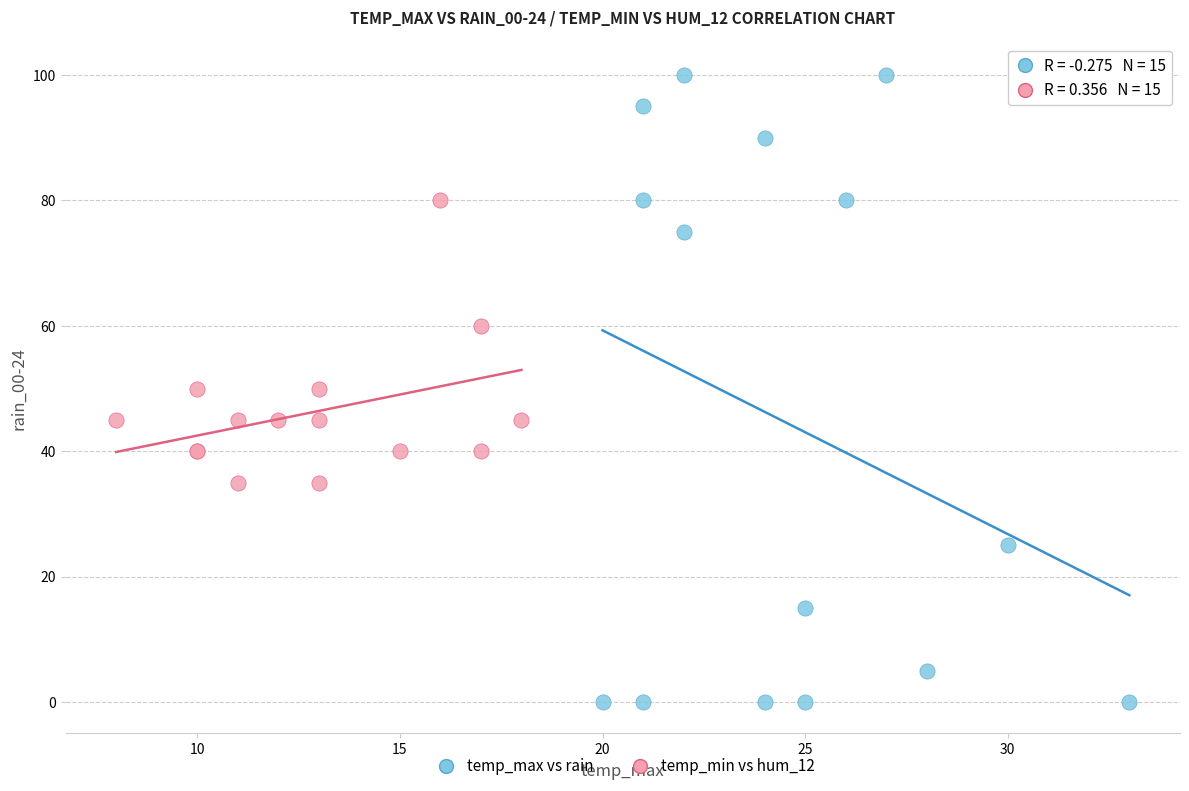

Which series has the largest Y range (max minus min)?

temp_max vs rain